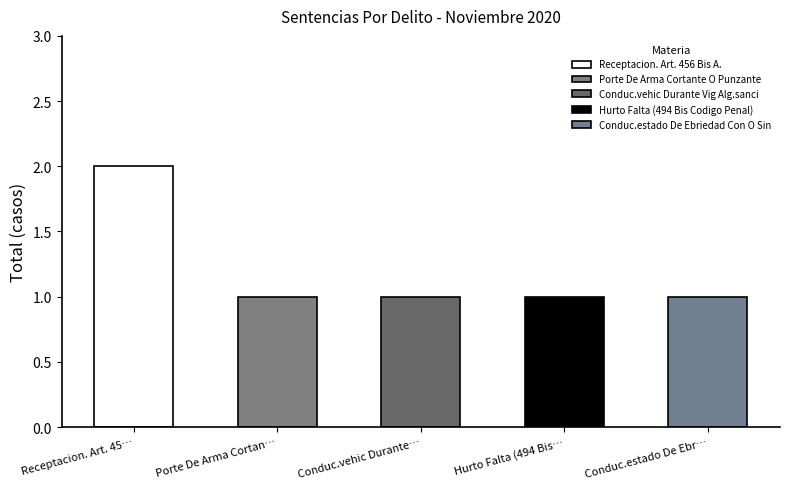

Are the bars grouped side by side (vs. stacked)?

No